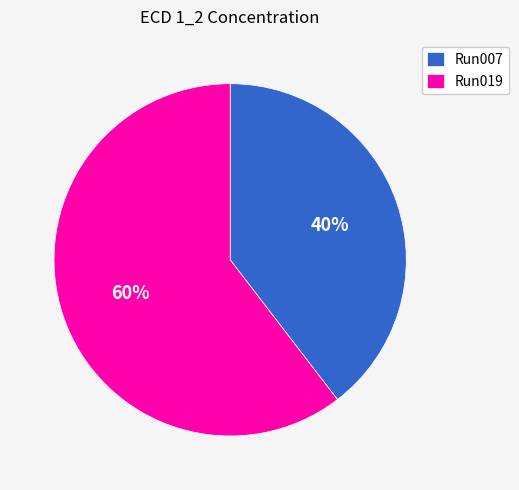

Count the number of slices in the pie.

2